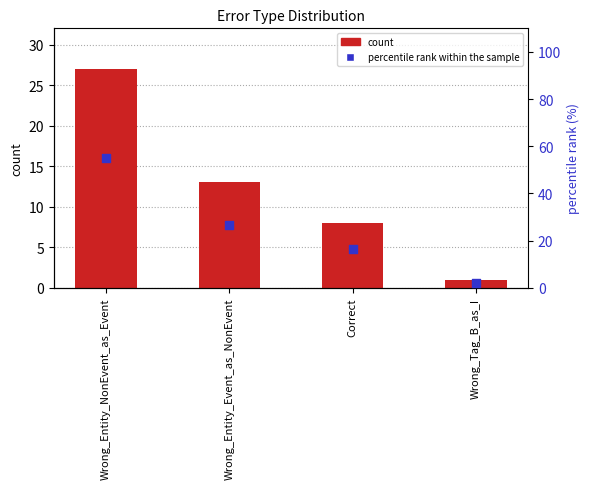

Which series has the largest total across all categories?

percentile rank within the sample